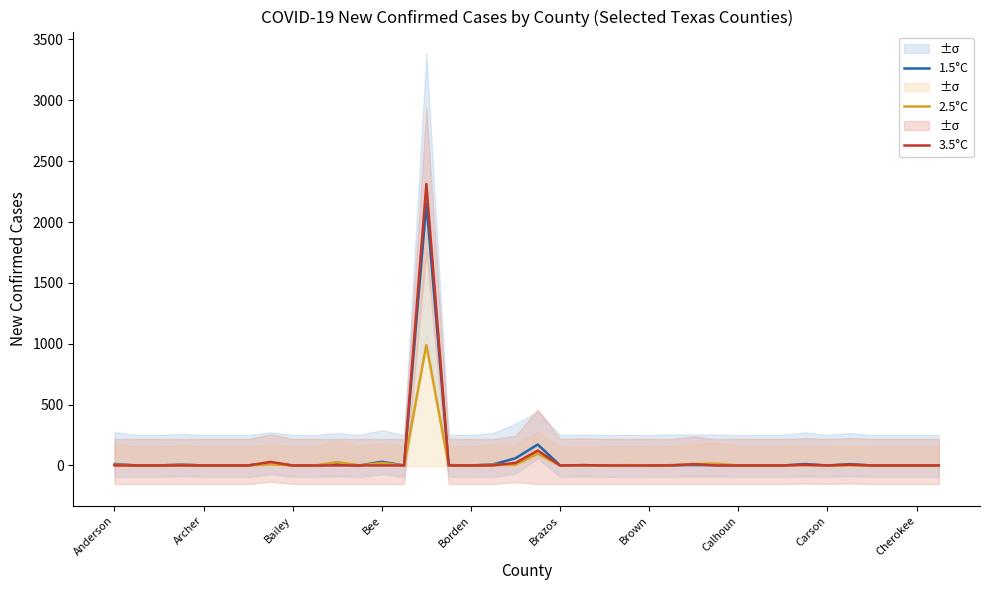

At which category is the sum across all series the highest?

14